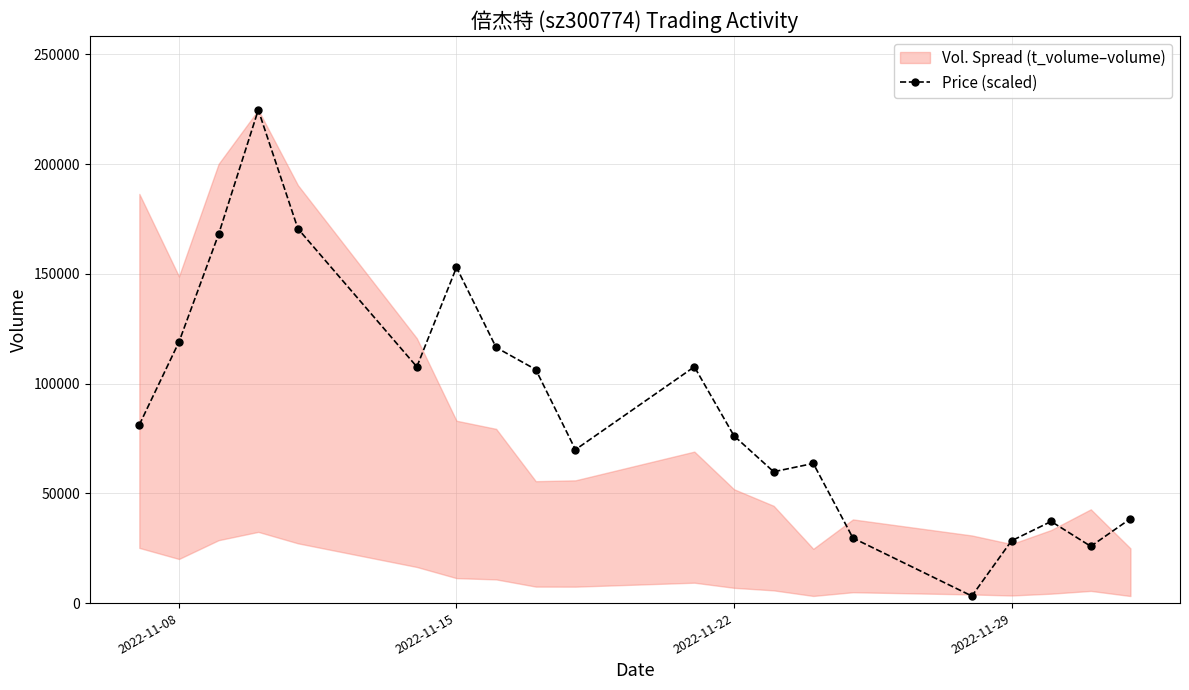

What is the value of the 17th point from the left?

28381.5